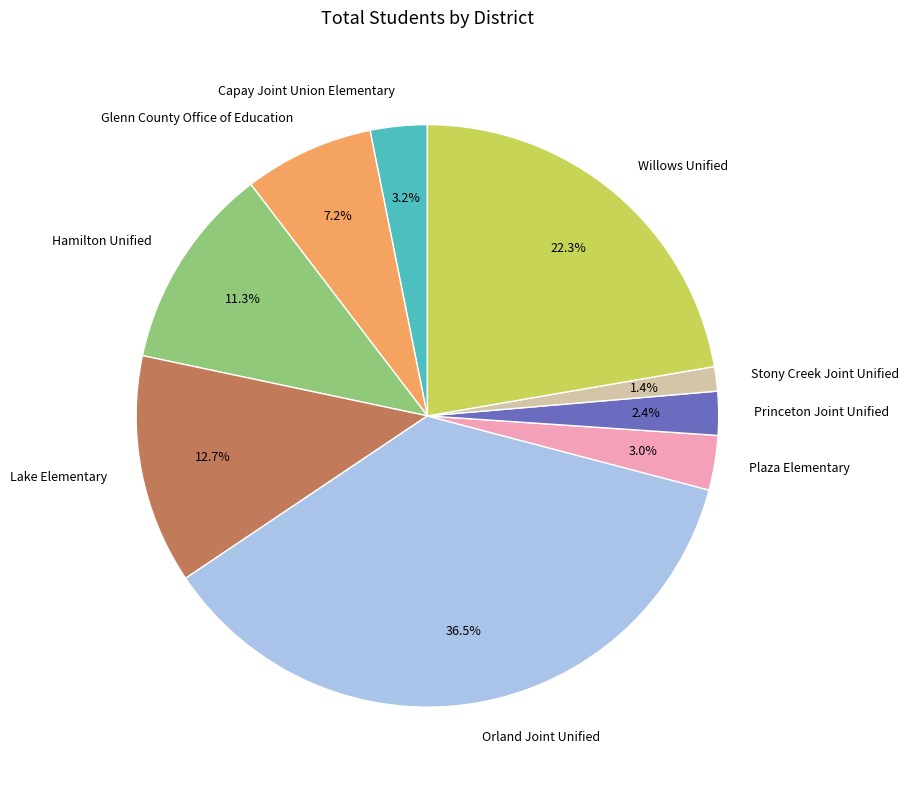

To the nearest percent, what percentage of the pie is Glenn County Office of Education?

7%